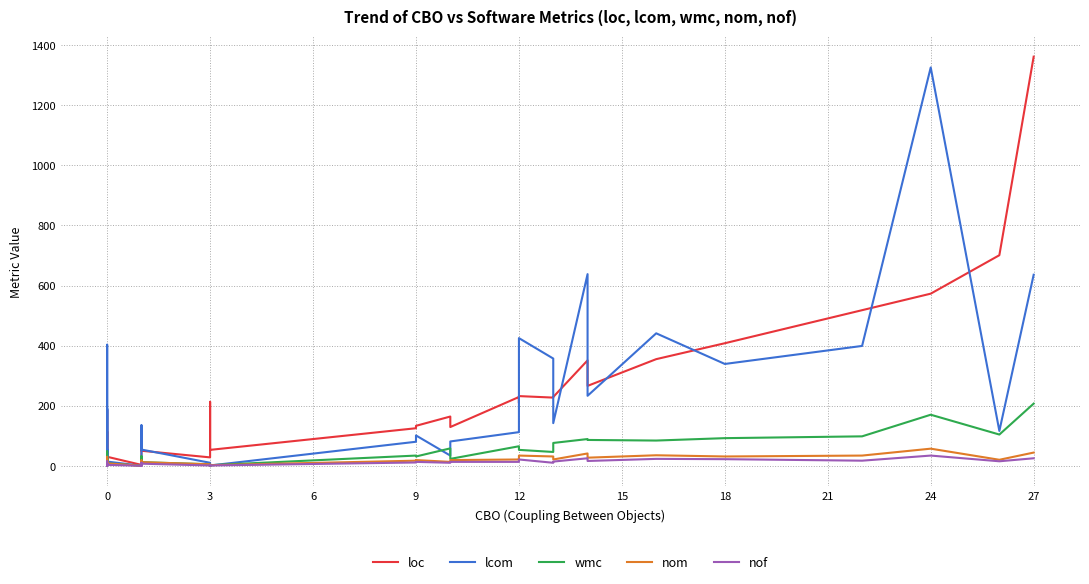

What is the difference between the maximum and minimum values in the nof series?

34